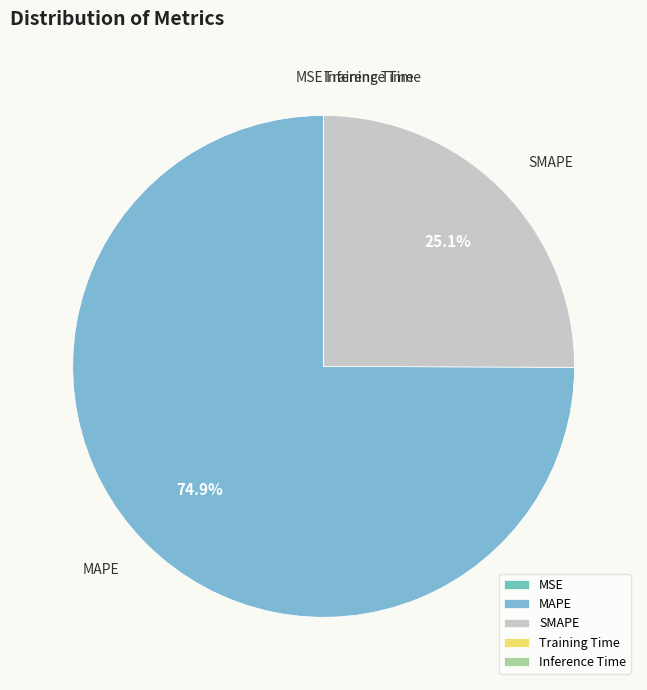

Does MAPE account for over 50% of the chart?

Yes